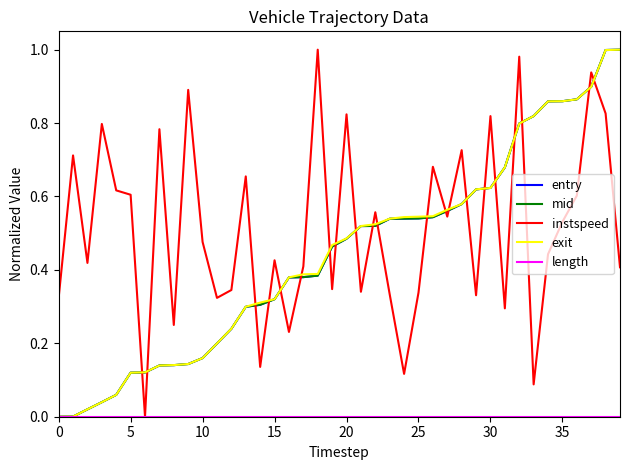

Which series has the largest total across all categories?

instspeed